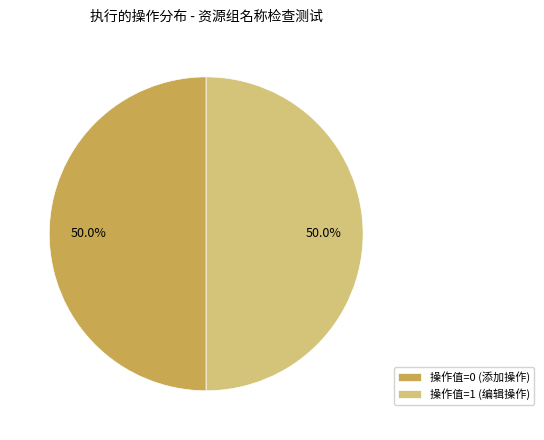

What is the ratio of the value at 操作值=1 (编辑操作) to the value at 操作值=0 (添加操作)?

1.0